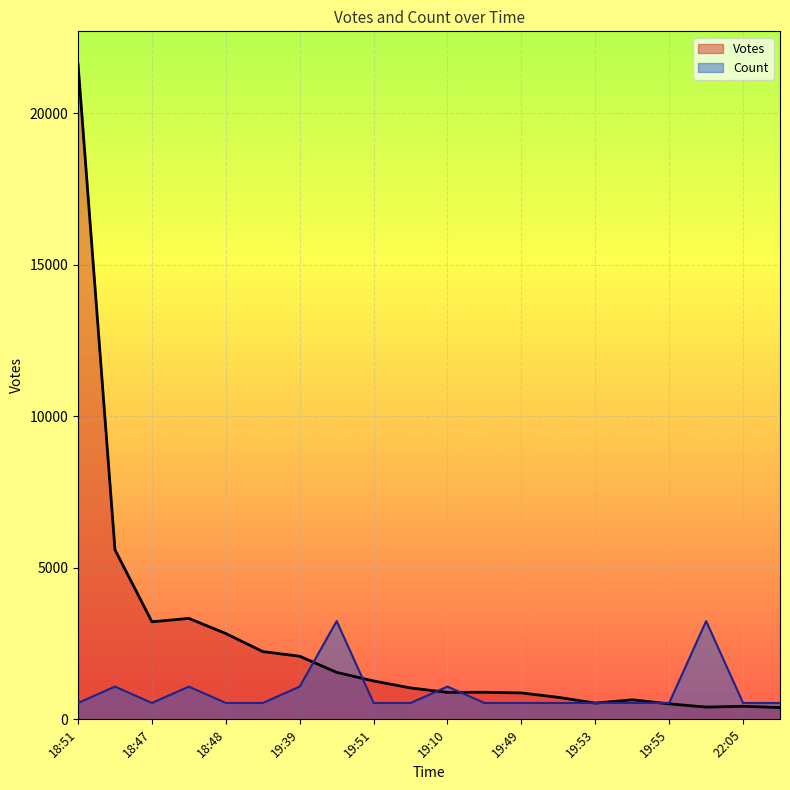

How many lines are shown in the chart?

2